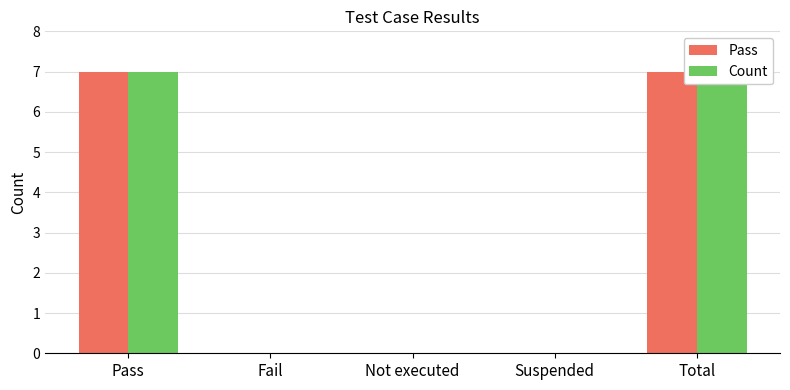

The value of Pass at Fail is 4. True or false?

False